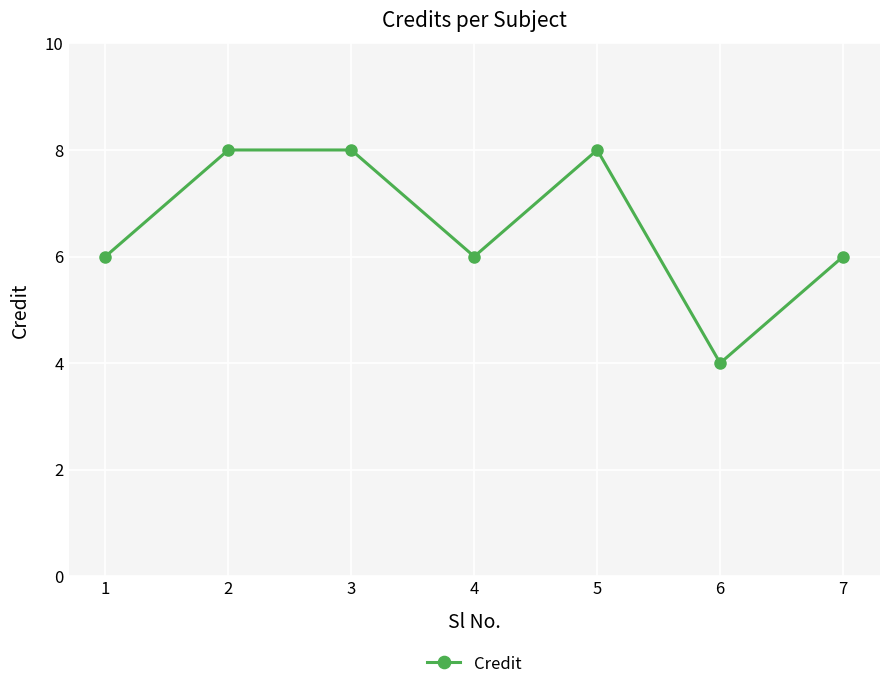

What is the smallest value displayed?

4